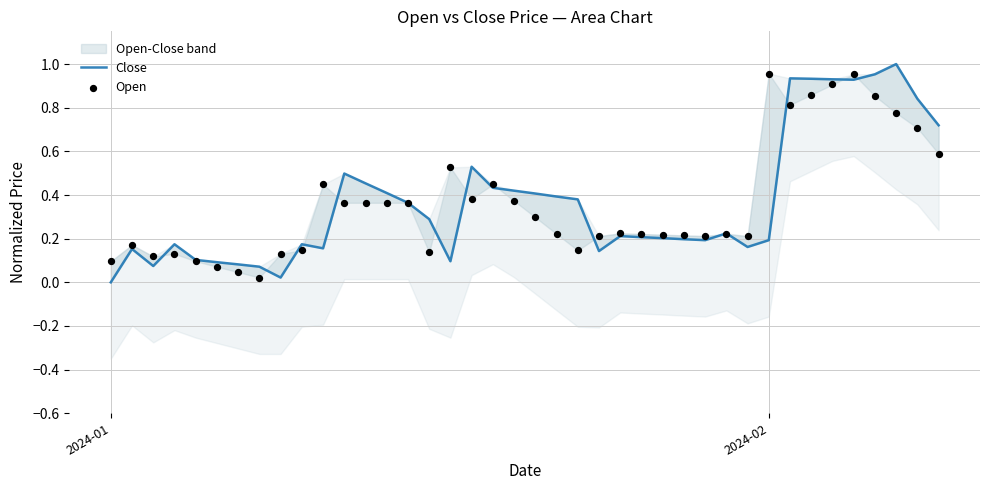

Is the value of Close at 34 greater than the value of Open at 35?

No